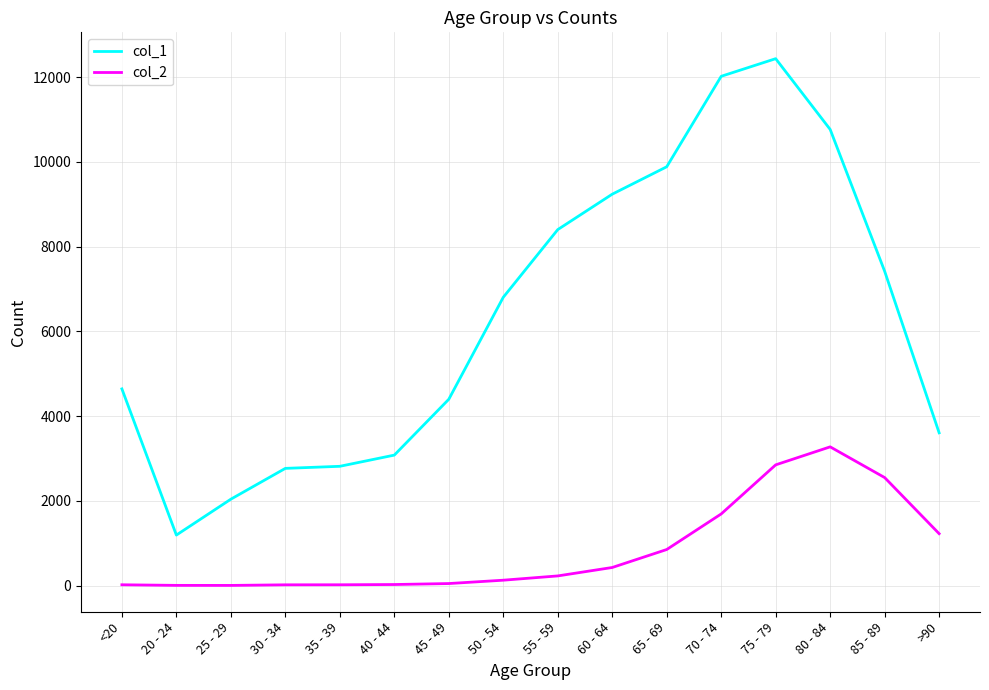

What are all the series names shown in the legend?

col_1, col_2